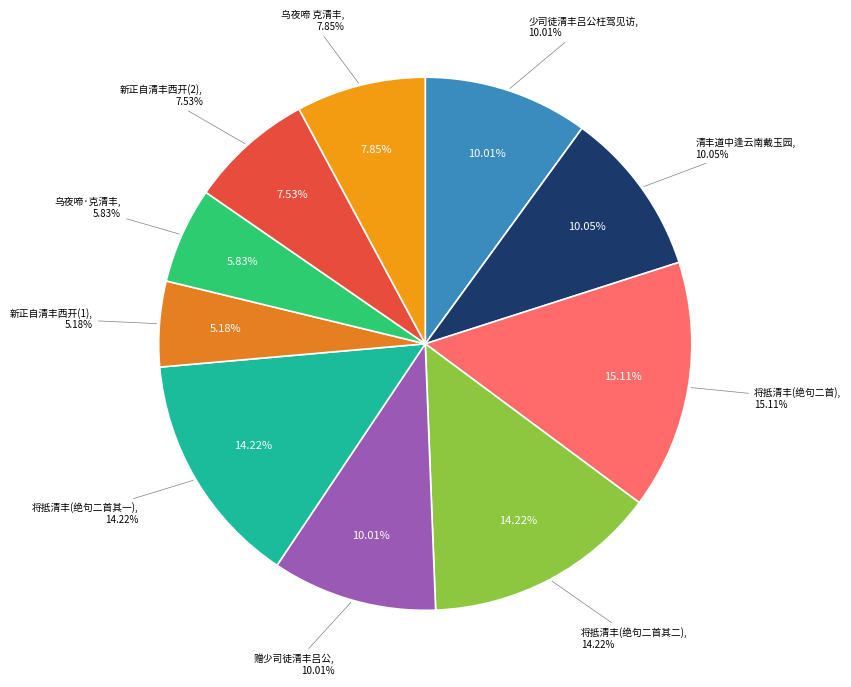

To the nearest percent, what is the combined percentage of 新正自清丰西开，军次内黄，逢大雪满途 and 新正自清丰西开，军次内黄，逢大雪满途?

13%